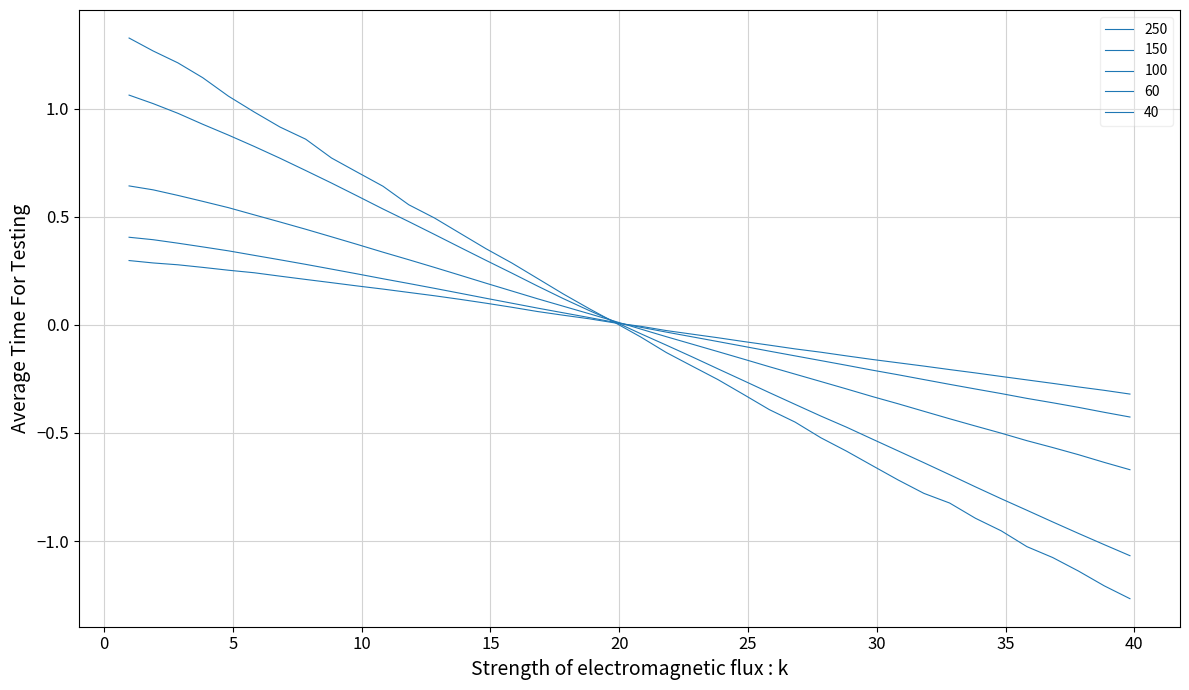

Does the chart have visible grid lines?

Yes